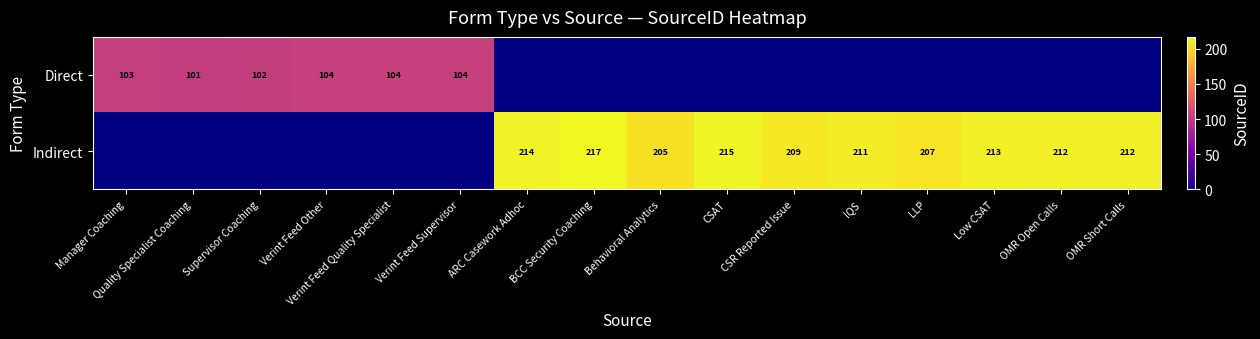

The value of Indirect at CSAT is 385. True or false?

False